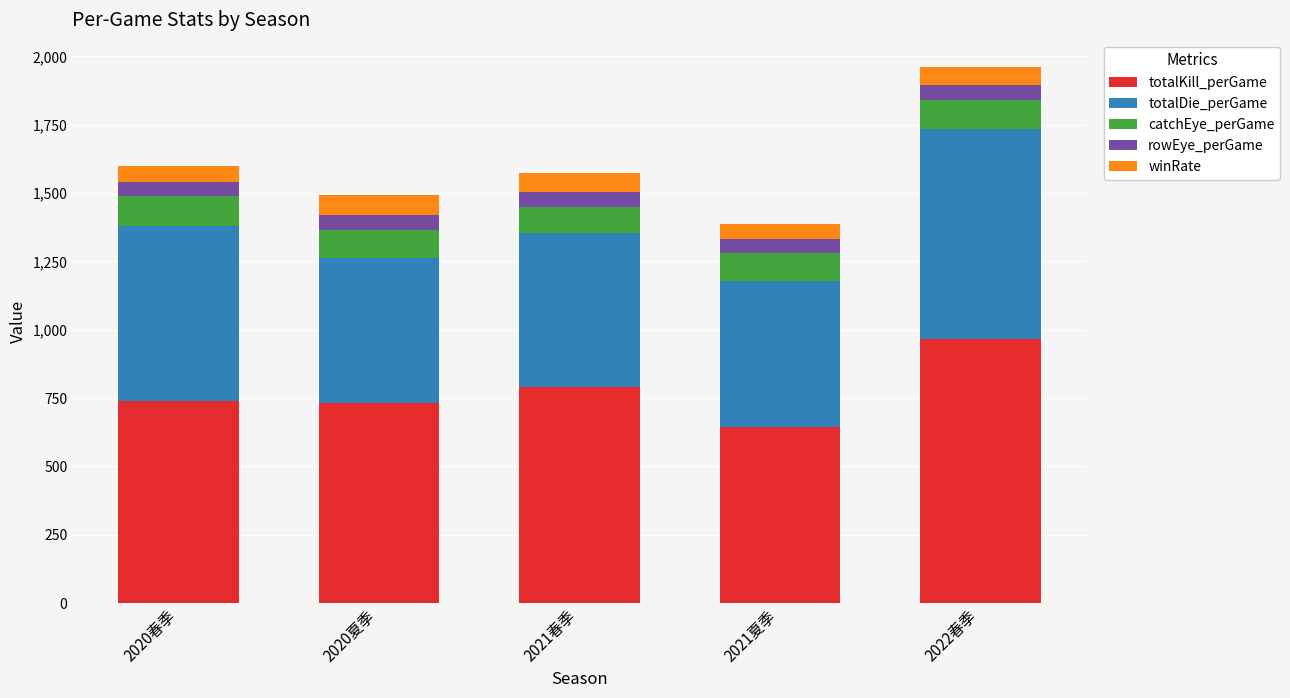

True or false: totalKill_perGame has a value of 646 at 2021夏季.

True